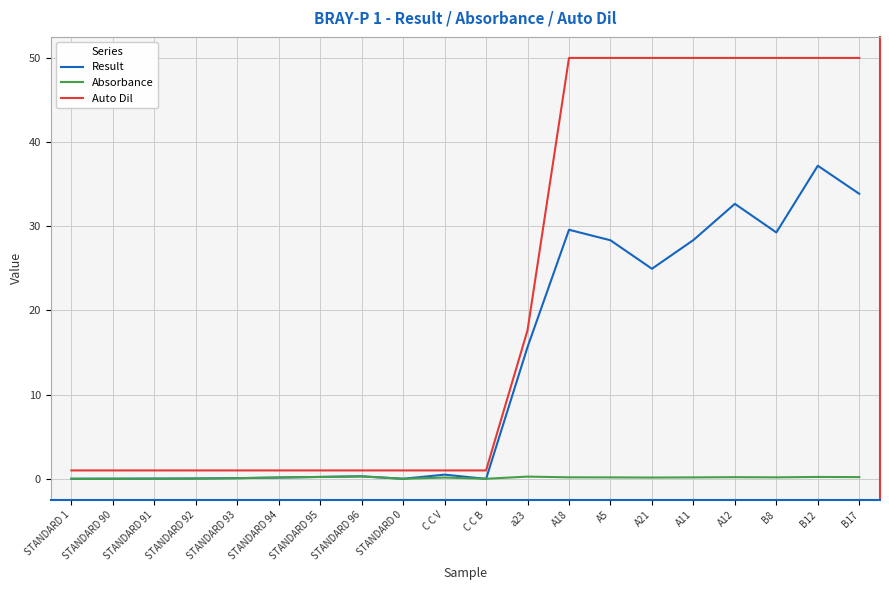

At B12, list the series in order from largest to smallest.

Auto Dil, Result, Absorbance